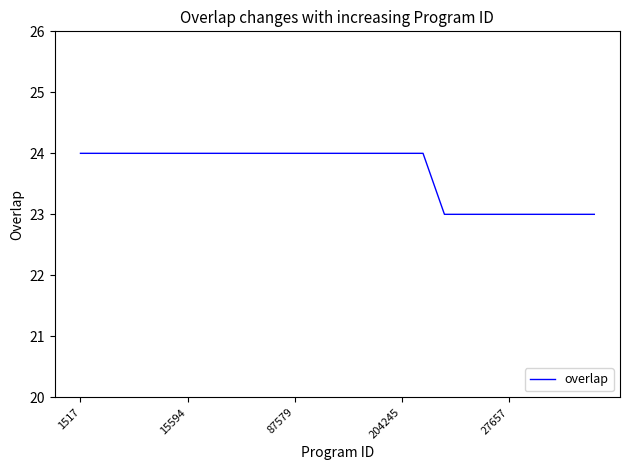

What is the smallest value displayed?

23